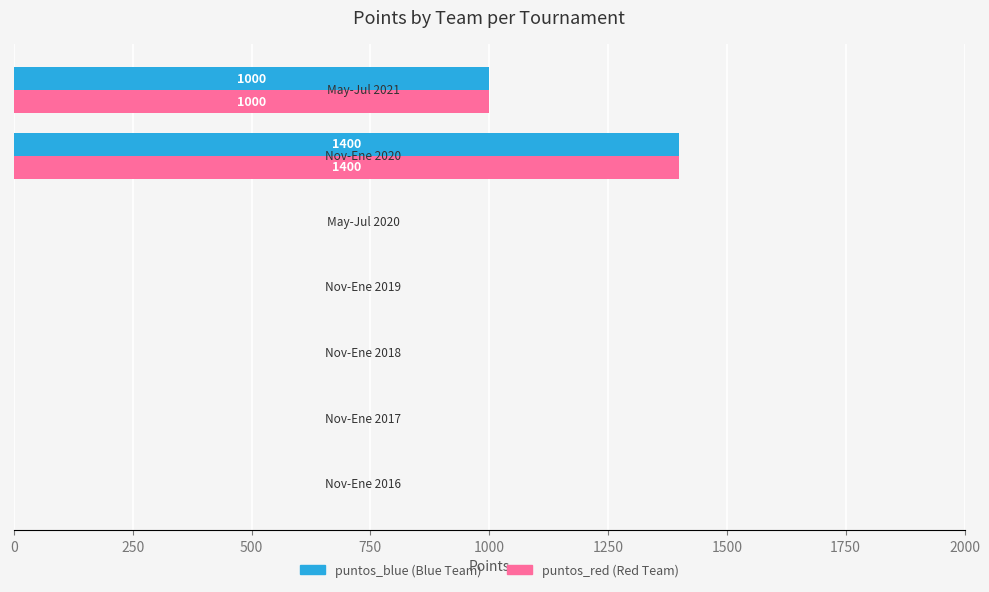

What is the maximum value shown in the chart?

1400